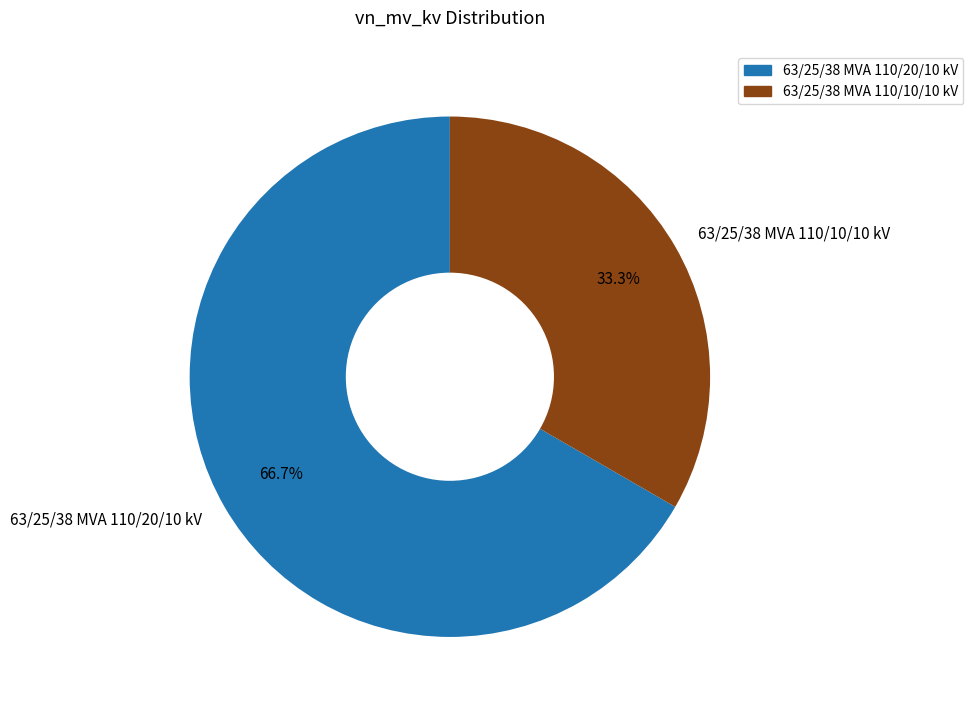

Does 63/25/38 MVA 110/20/10 kV represent more than half of the total?

Yes